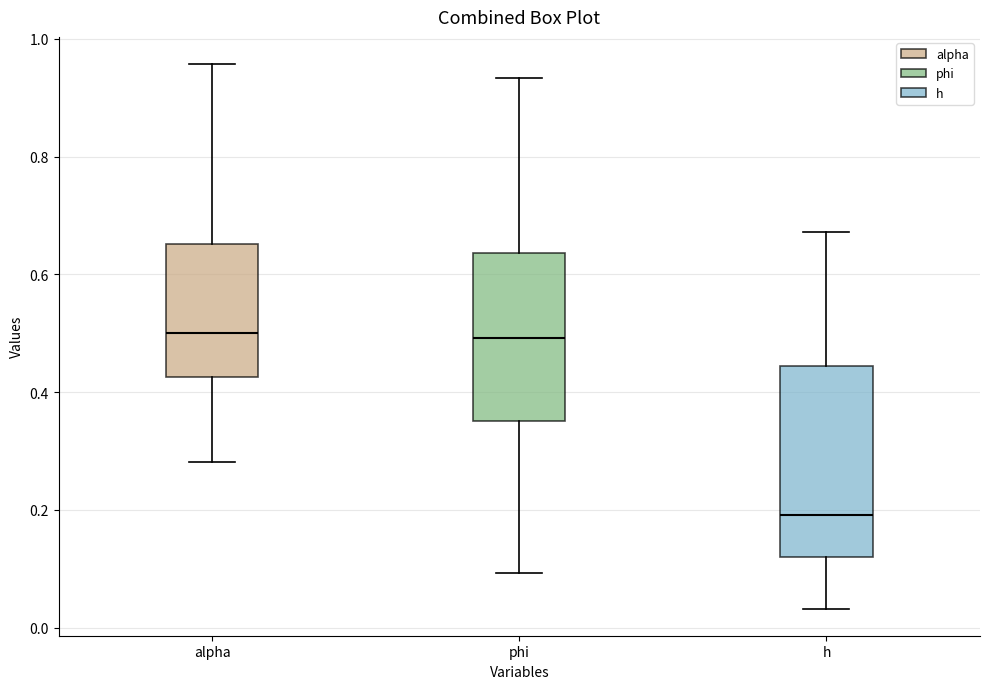

Which box is the tallest, from its lower edge to its upper edge?

h